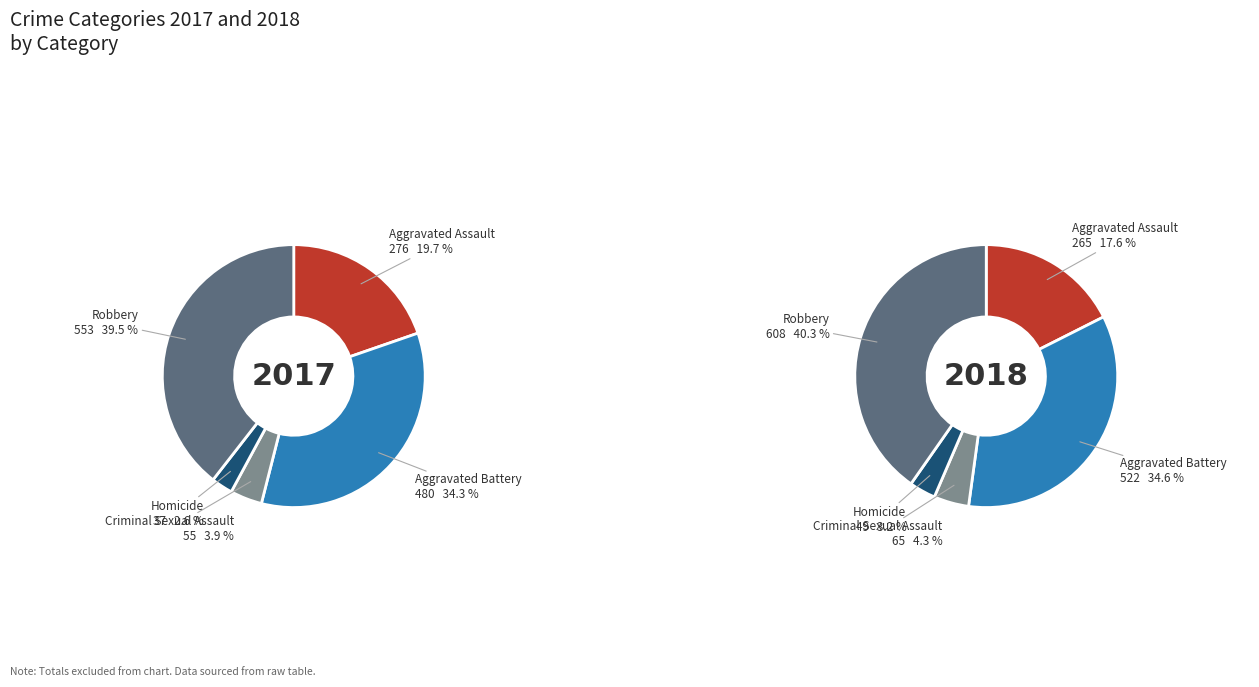

The Homicide slice represents 3% of the pie. True or false?

True